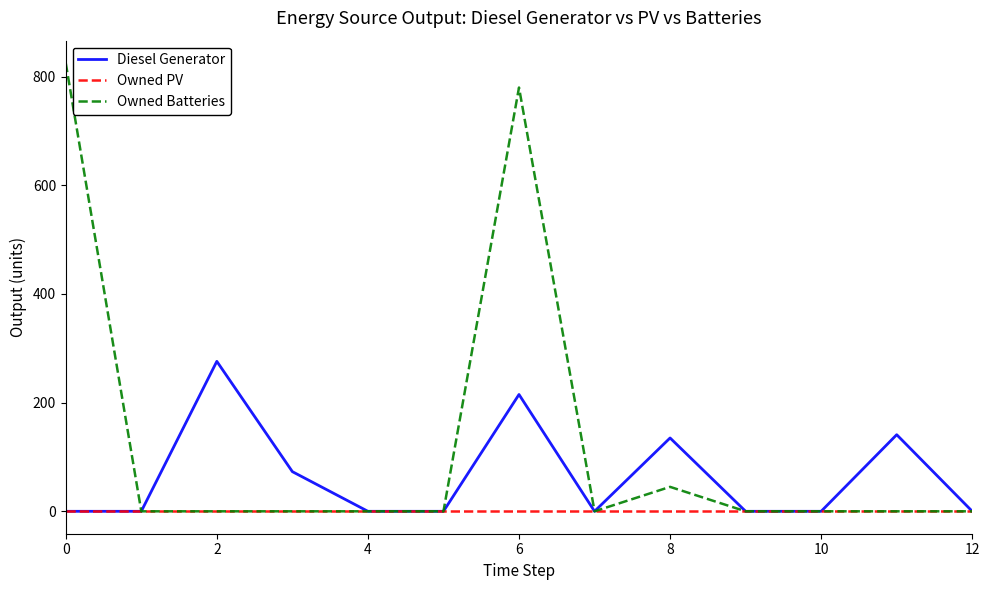

Rank the series by their maximum value, from lowest to highest.

Owned PV, Diesel Generator, Owned Batteries